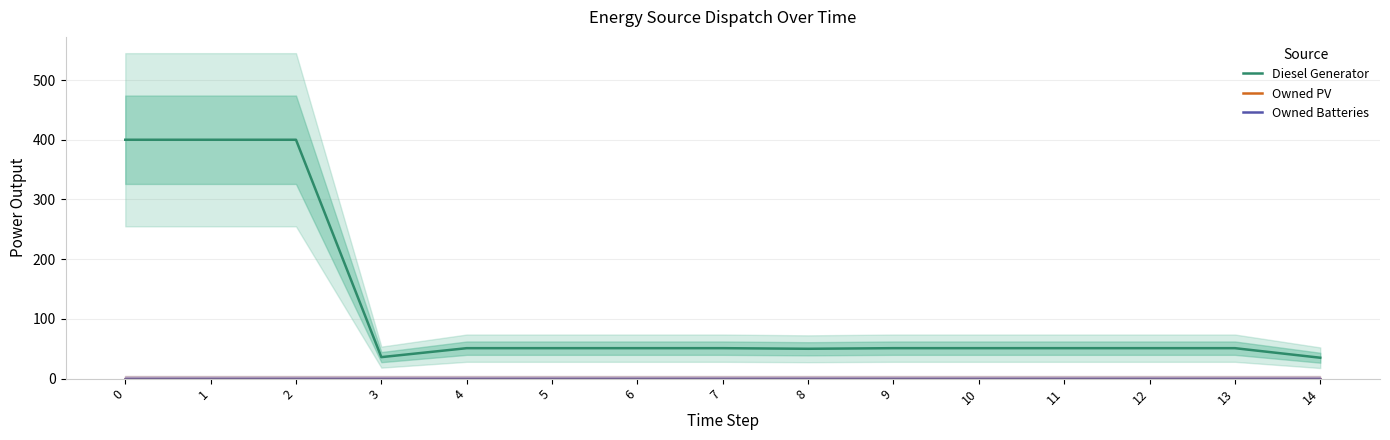

What is the sum of all Diesel Generator values?

1780.0